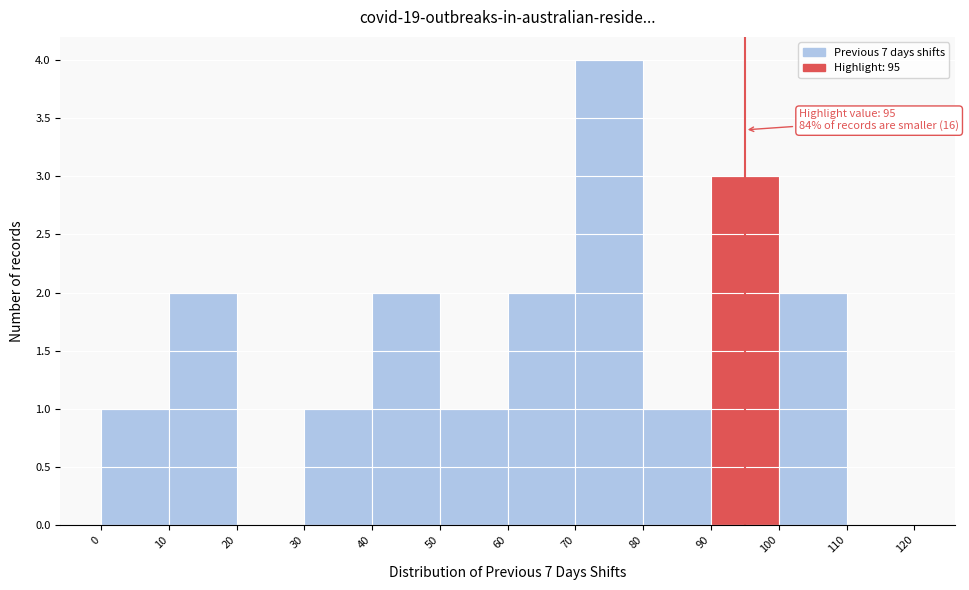

Which range on the x-axis has the tallest bar?

70 to 80